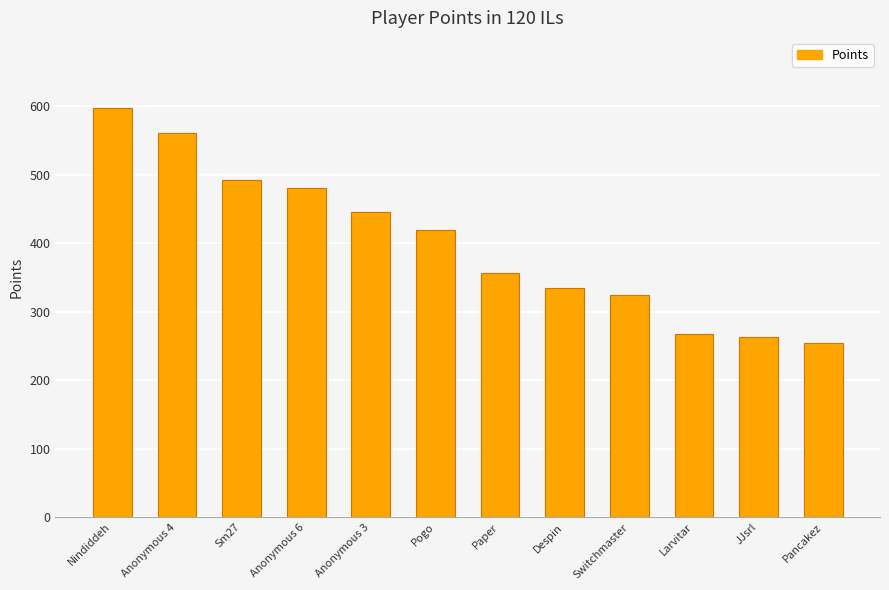

What is the label of the 10th bar from the right?

Sm27